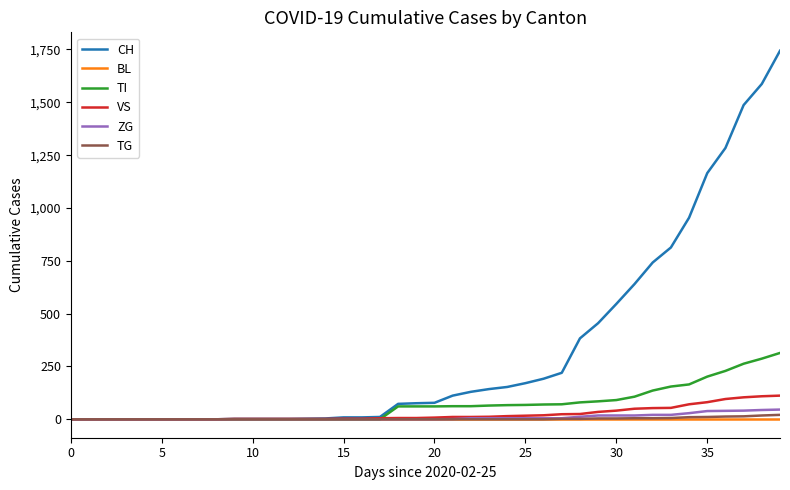

What is the maximum value shown in the chart?

1744